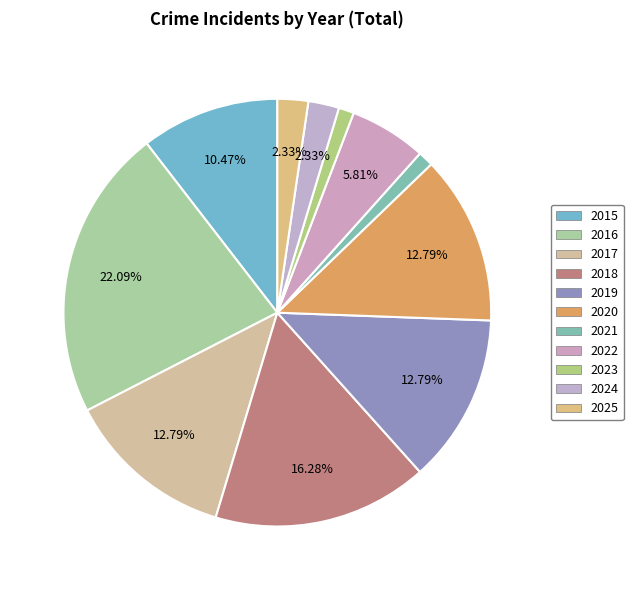

What percentage is NOT represented by 2021?

98.8%